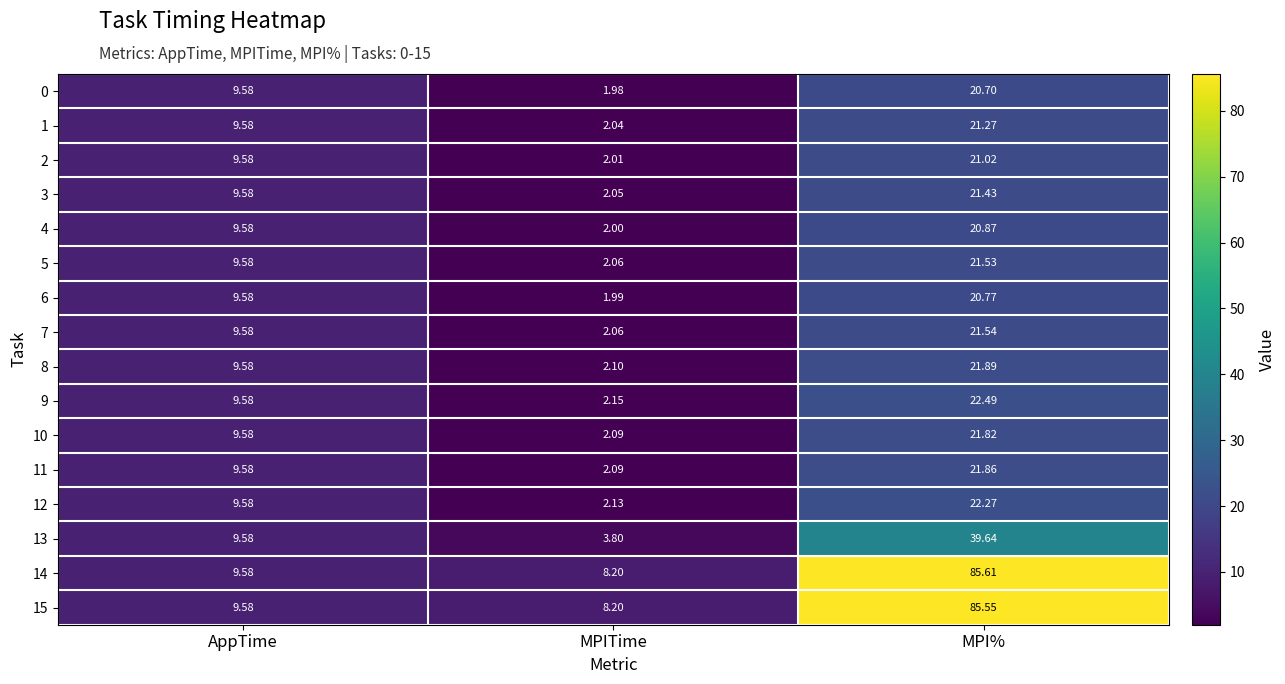

At which label does 2 reach its minimum?

MPITime